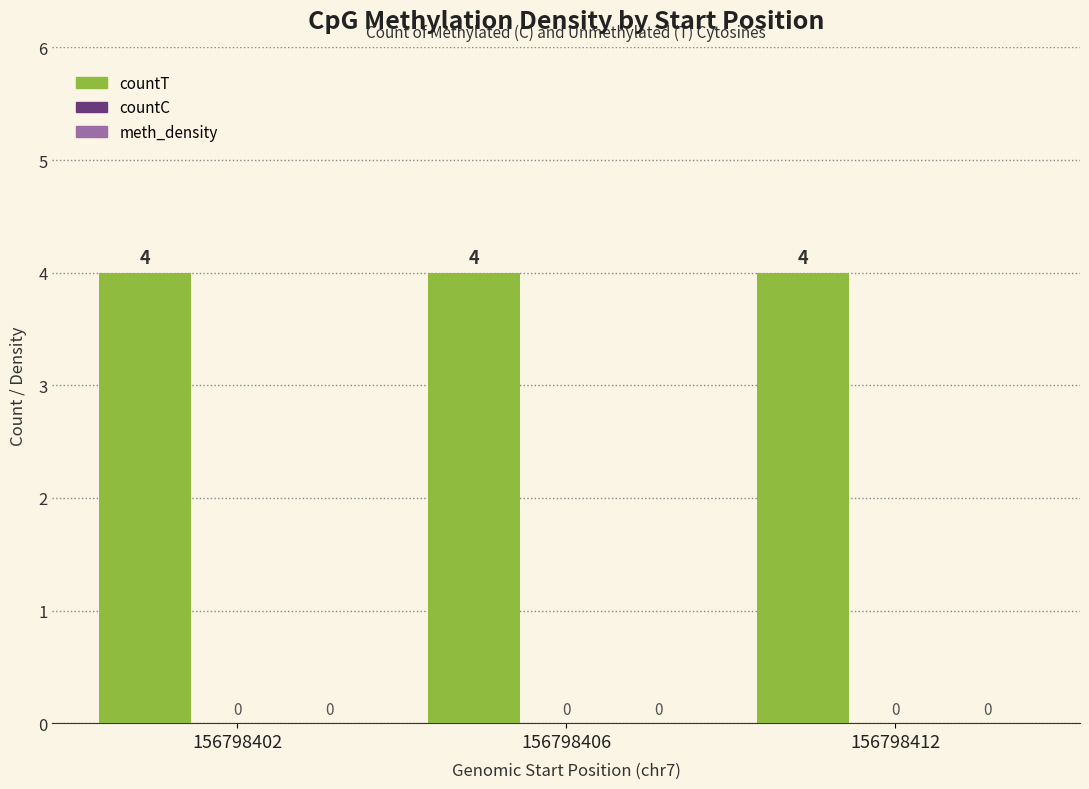

Is it true that countT equals 4 at 156798406?

True